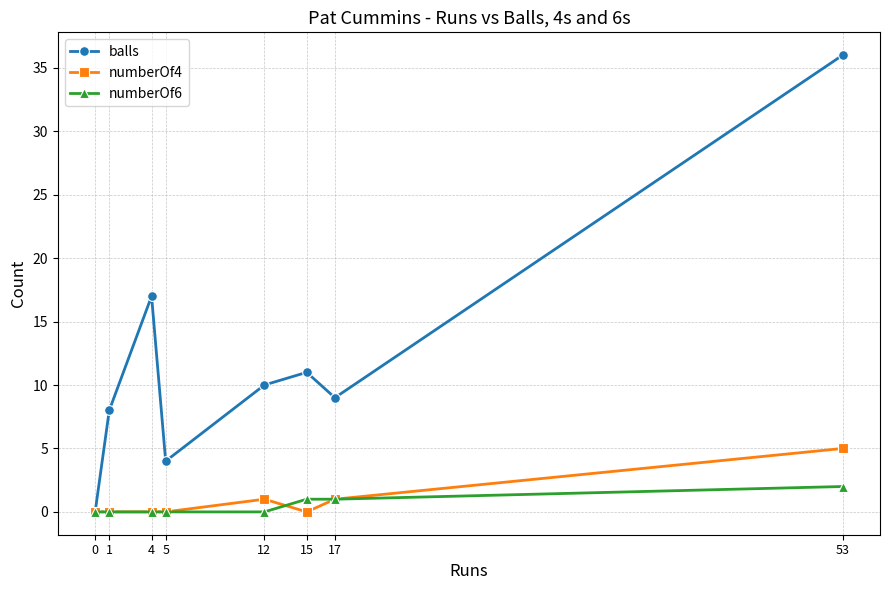

What is the difference between the numberOf6 values at 4 and 53?

2